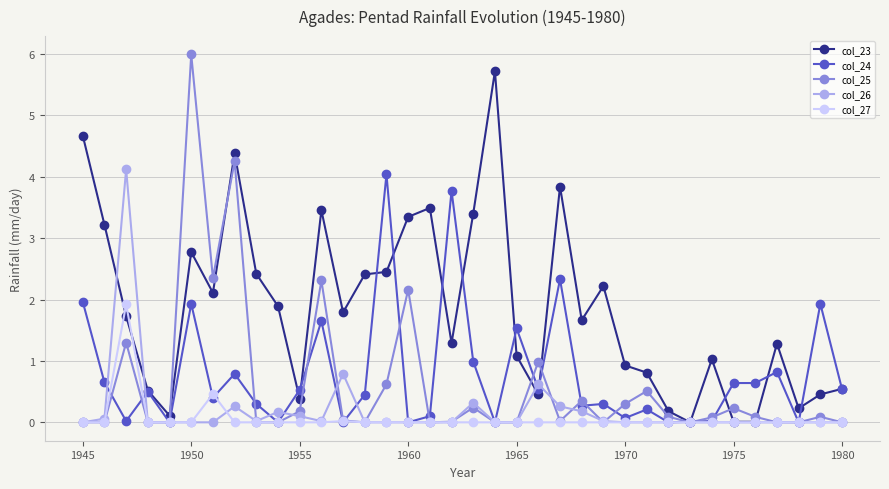

True or false: col_26 has more than 2 points higher than both neighbors.

True